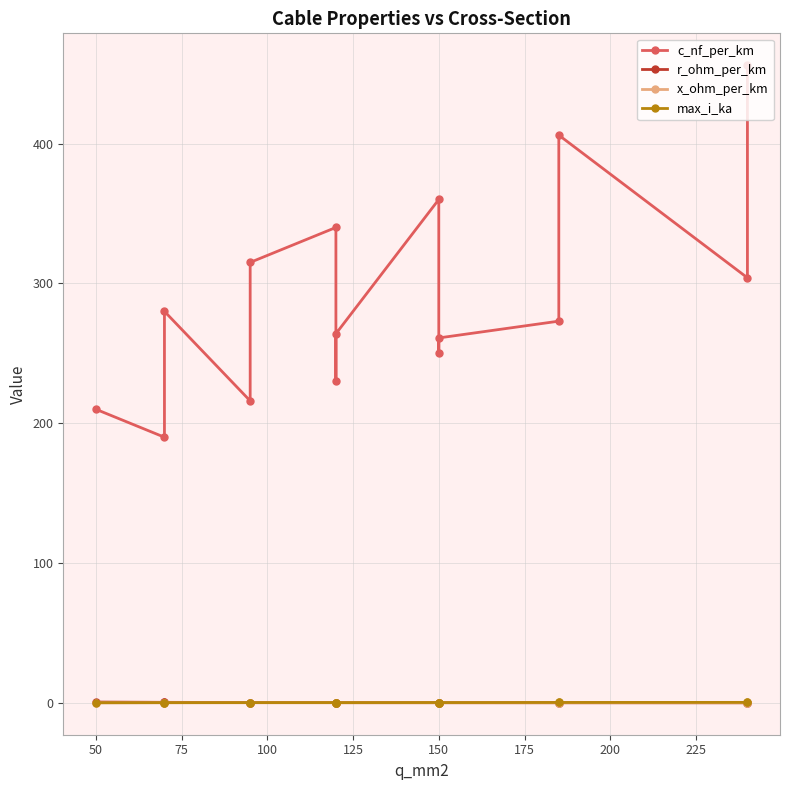

Reading left to right, extract all data points from this chart.

c_nf_per_km: 210.0	190.0	280.0	216.0	315.0	340.0	230.0	264.0	360.0	250.0	261.0	273.0	406.0	304.0	456.0
r_ohm_per_km: 0.6	0.4	0.4	0.3	0.3	0.3	0.3	0.2	0.2	0.2	0.2	0.2	0.2	0.1	0.1
x_ohm_per_km: 0.1	0.1	0.1	0.1	0.1	0.1	0.1	0.1	0.1	0.1	0.1	0.1	0.1	0.1	0.1
max_i_ka: 0.1	0.2	0.2	0.3	0.2	0.3	0.3	0.2	0.3	0.3	0.3	0.4	0.4	0.4	0.4